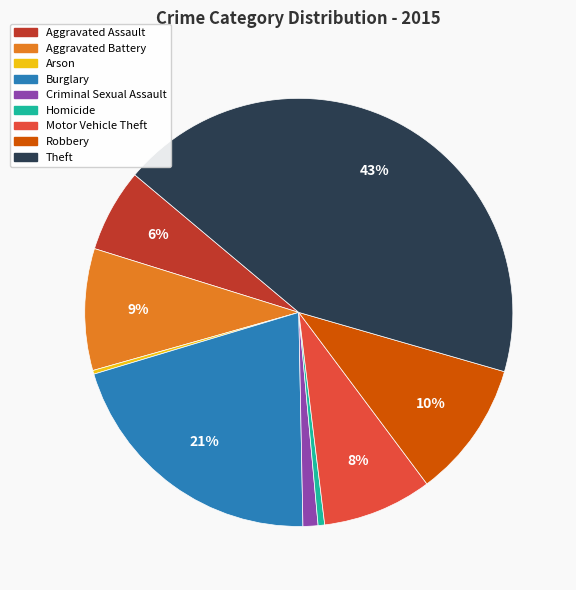

Combined, do Homicide and Aggravated Assault account for over 50%?

No